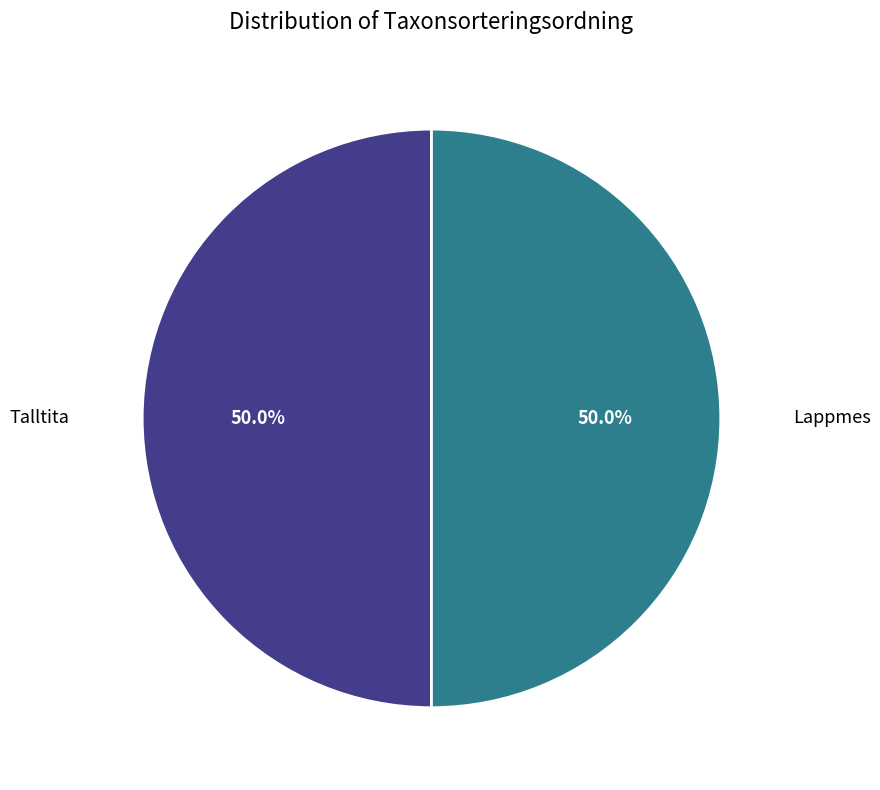

Is the sum of Lappmes and Talltita greater than half?

Yes